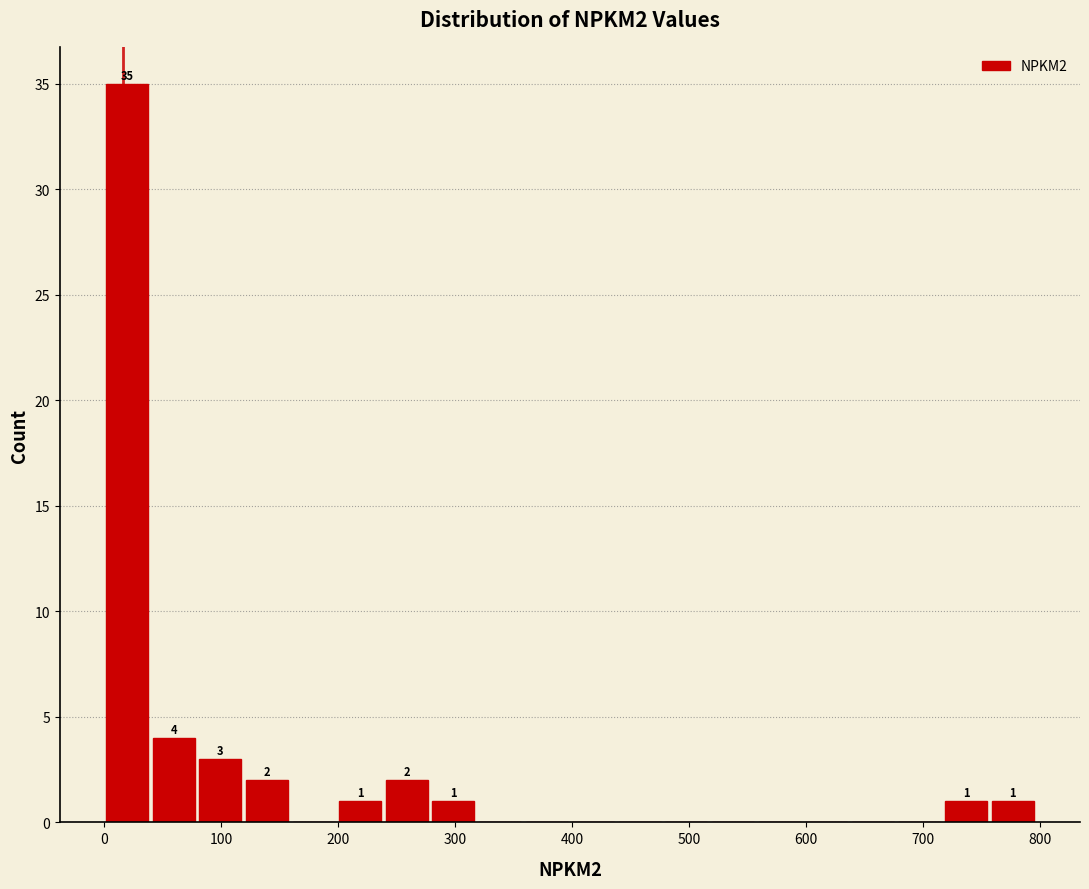

Around what value on the x-axis is the tallest bar? Give the approximate position of its centre, as read against the axis.

20